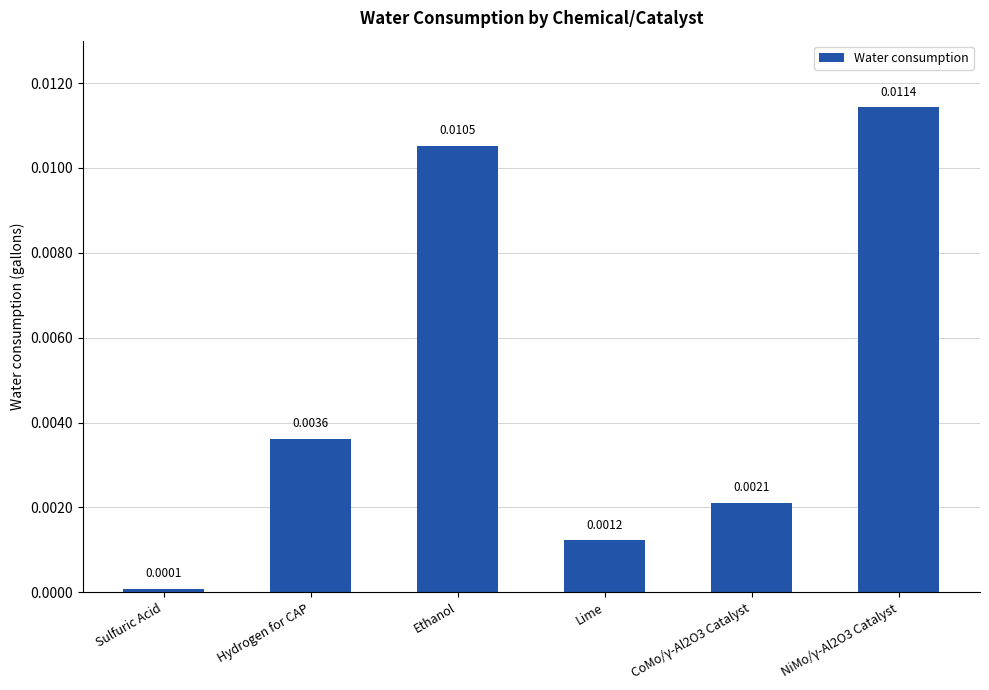

What is the label of the 4th bar from the right?

Ethanol